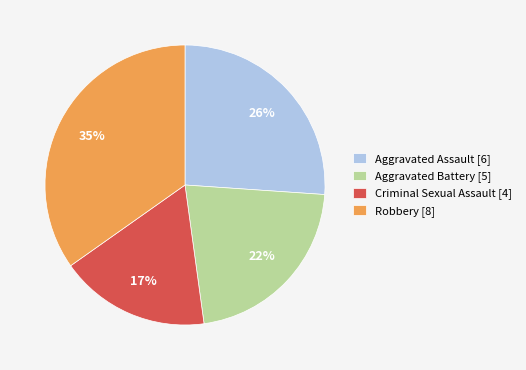

Is the sum of Aggravated Assault [6] and Aggravated Battery [5] greater than half?

No